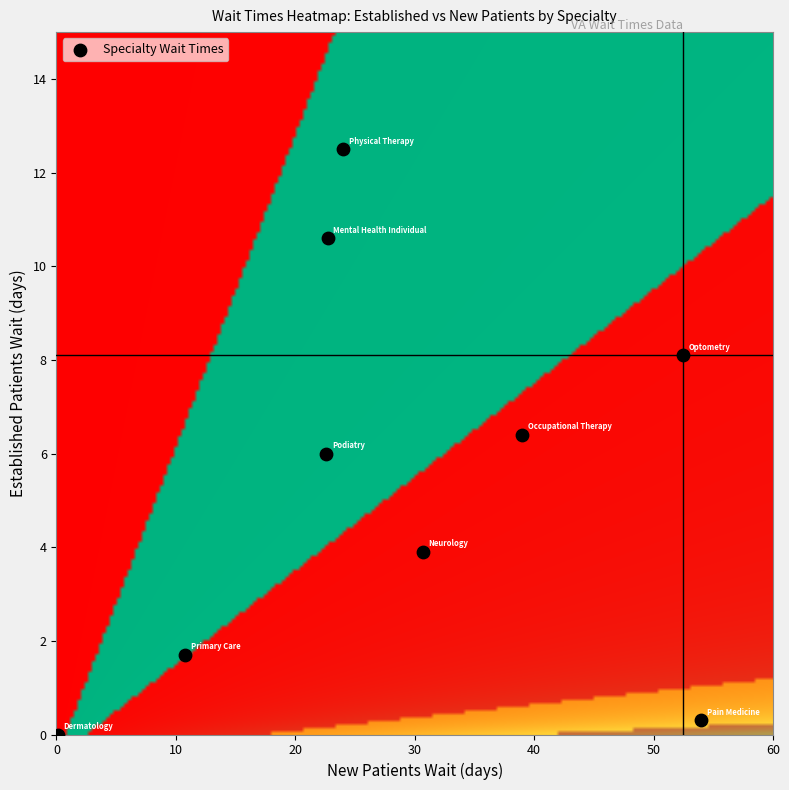

What is the average X value?

28.5